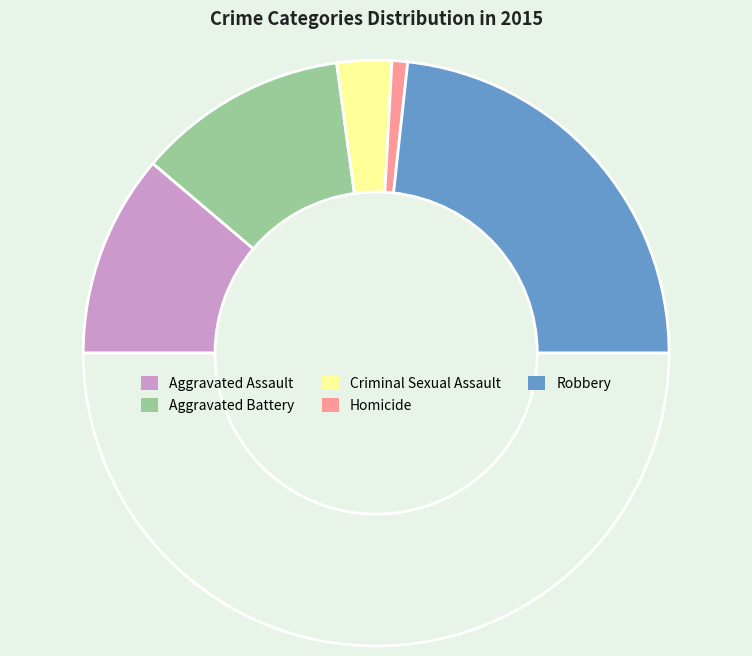

How many segments does this pie chart have?

6